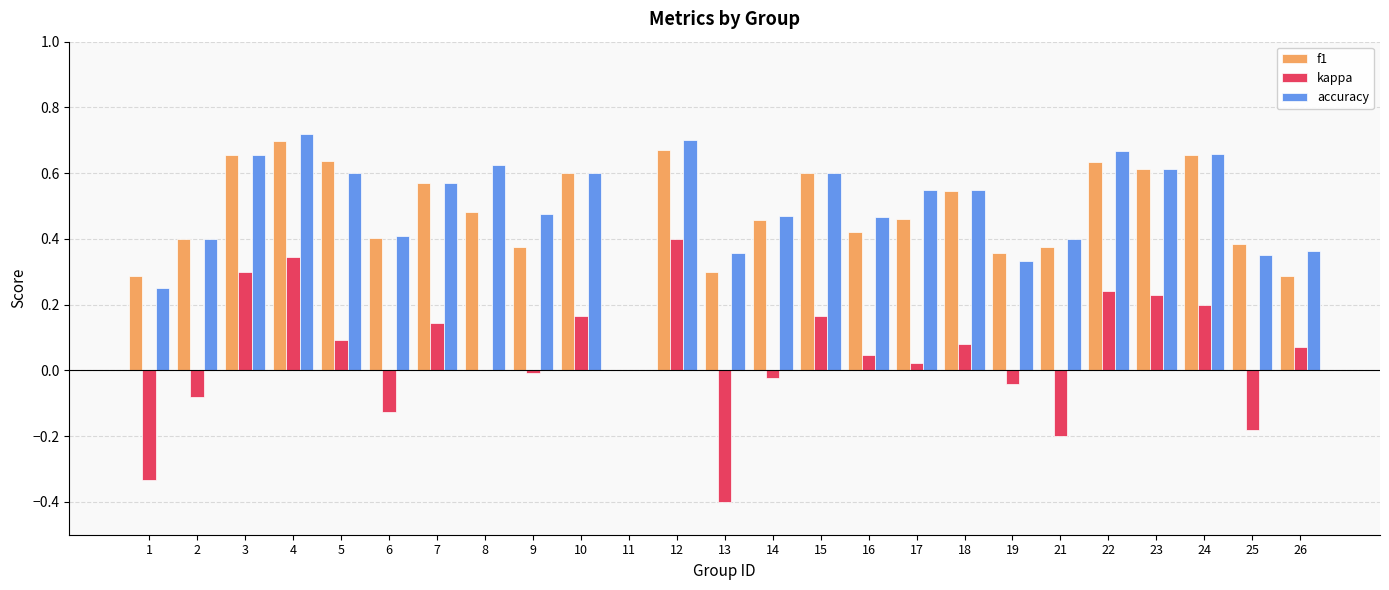

Which series has the largest total across all categories?

accuracy